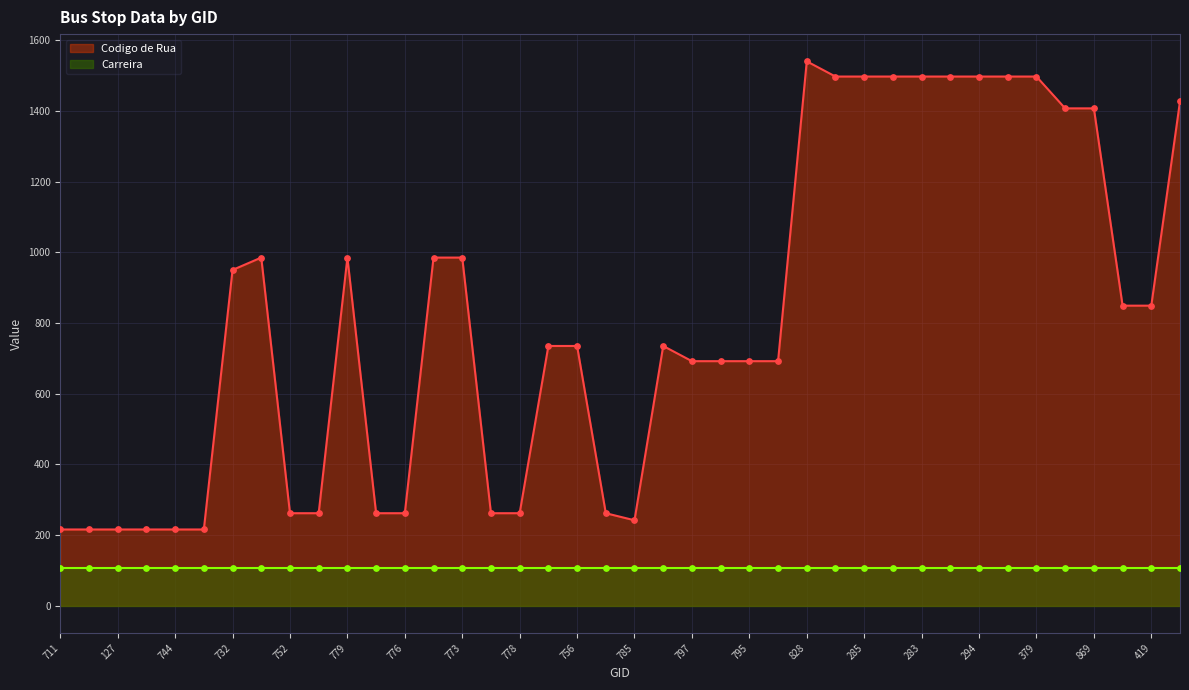

Which has a higher value, 379 or 208?

379